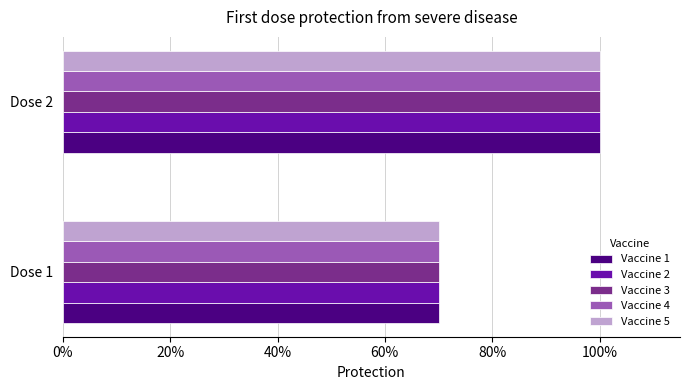

What are all the series names shown in the legend?

Vaccine 1, Vaccine 2, Vaccine 3, Vaccine 4, Vaccine 5